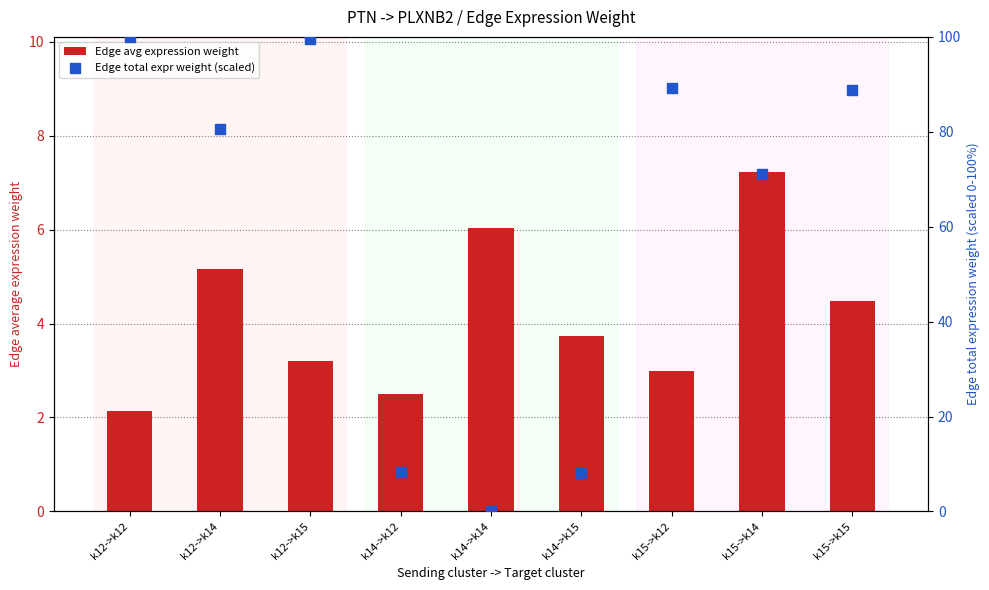

Is the value of Edge total expr weight (scaled) at k14->k14 greater than the value of Edge avg expression weight at k12->k15?

No